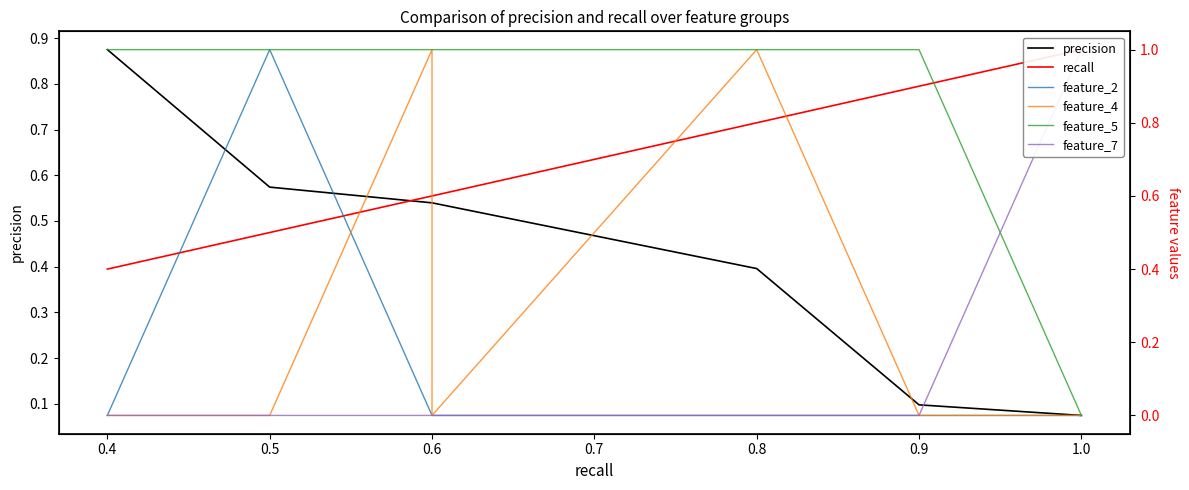

How many lines are shown in the chart?

6